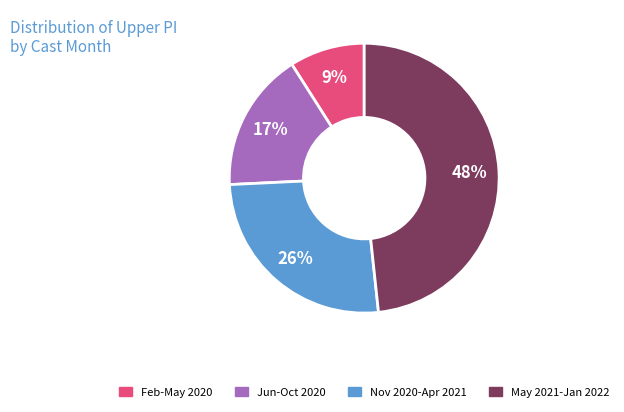

Is there any slice that represents more than half of the pie?

No